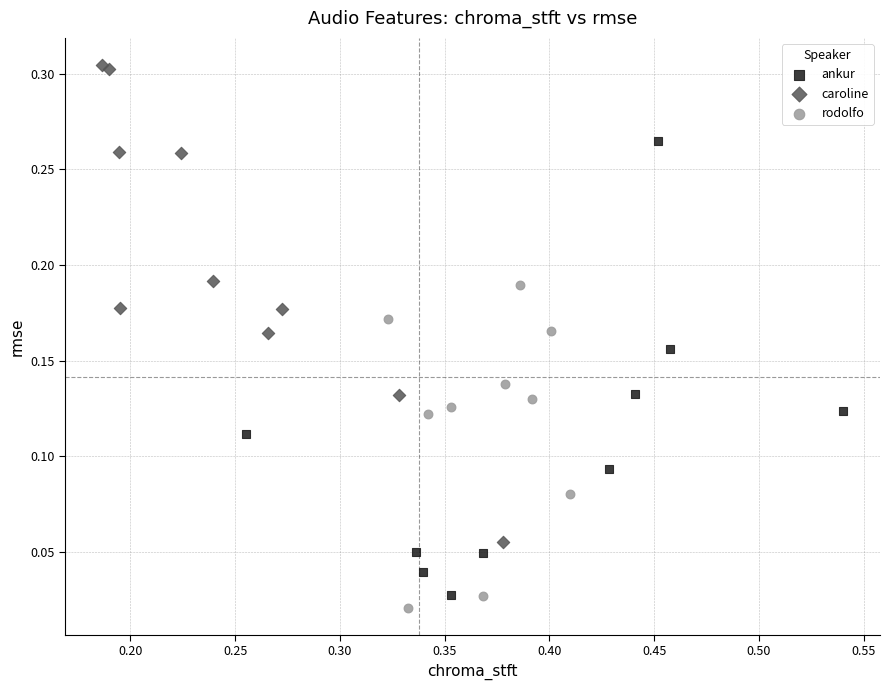

Which series contains the highest Y value?

caroline